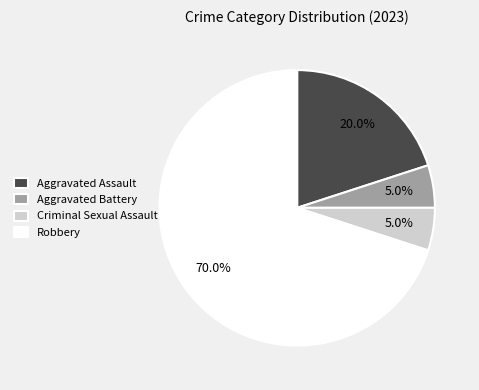

What is the largest slice in the pie chart?

Robbery